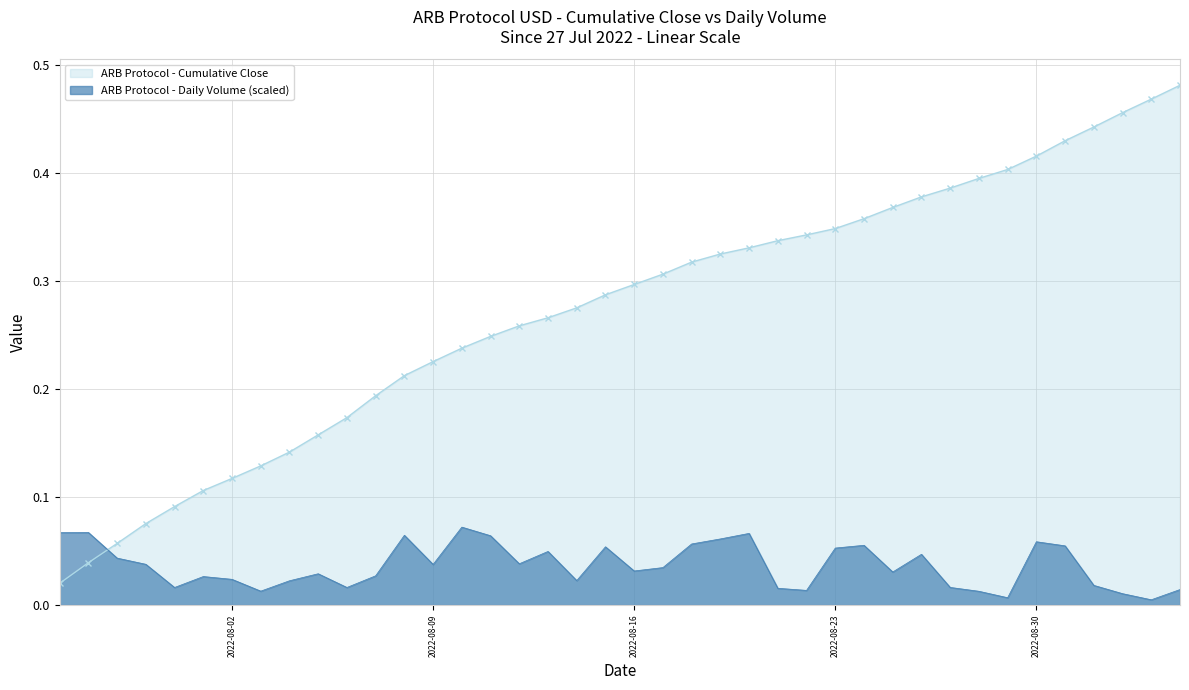

Which series has the widest spread of values?

ARB Protocol - Cumulative Close